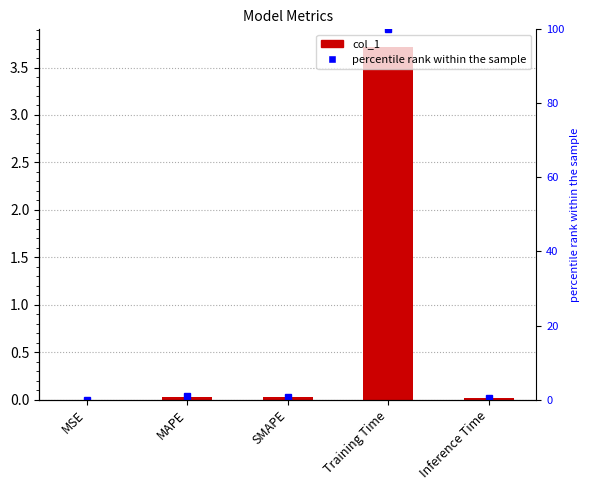

Reading right to left, transcribe all the data shown in this chart.

Inference Time=0.0	Training Time=3.7	SMAPE=0.0	MAPE=0.0	MSE=0.0